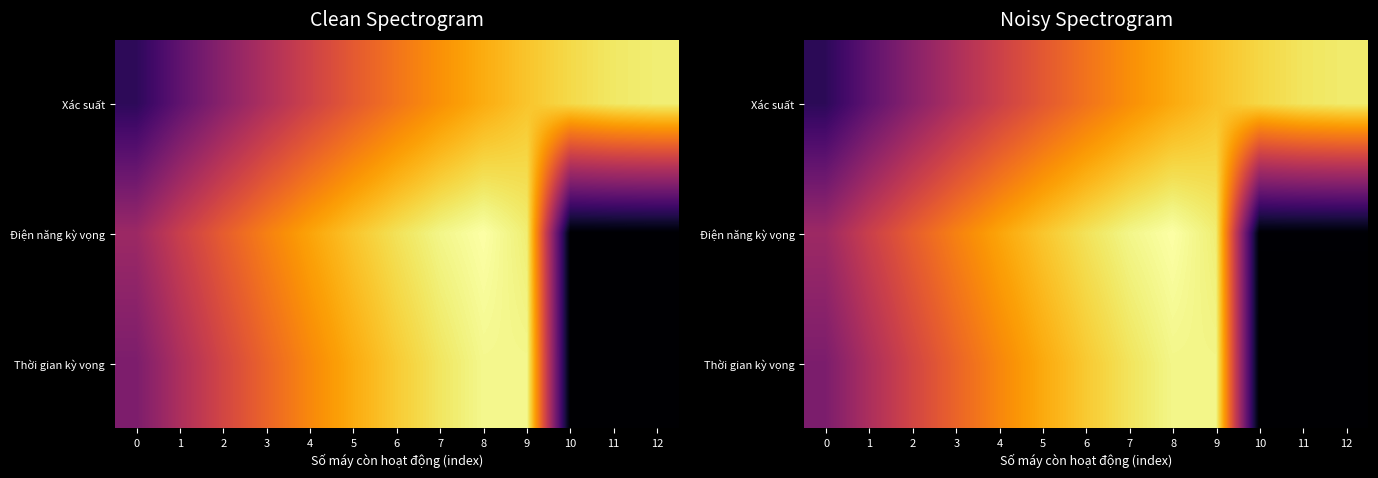

At which category does the chart reach its minimum across all series?

10